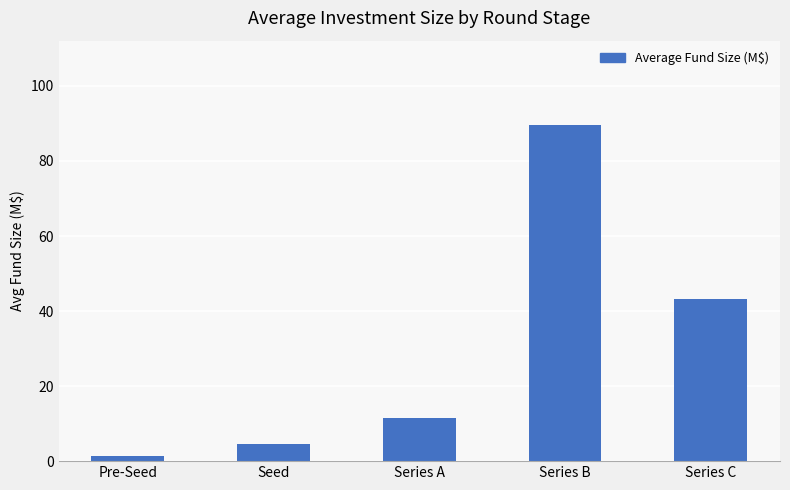

What is the value of the 3rd bar from the left?

11.5